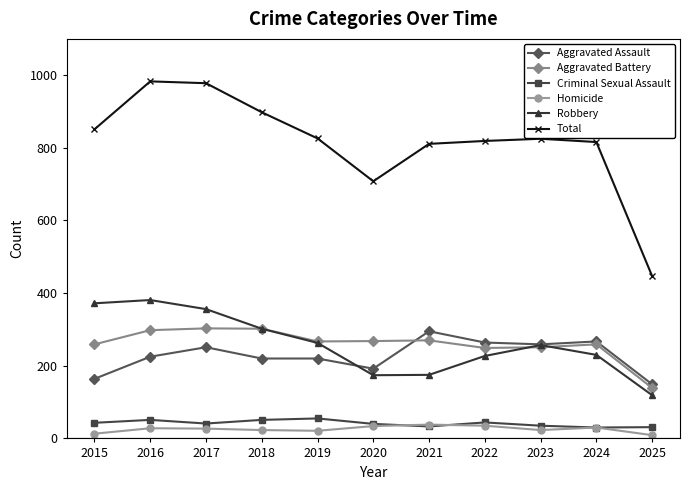

What is the value of the Robbery point at the 6th from the left?

174